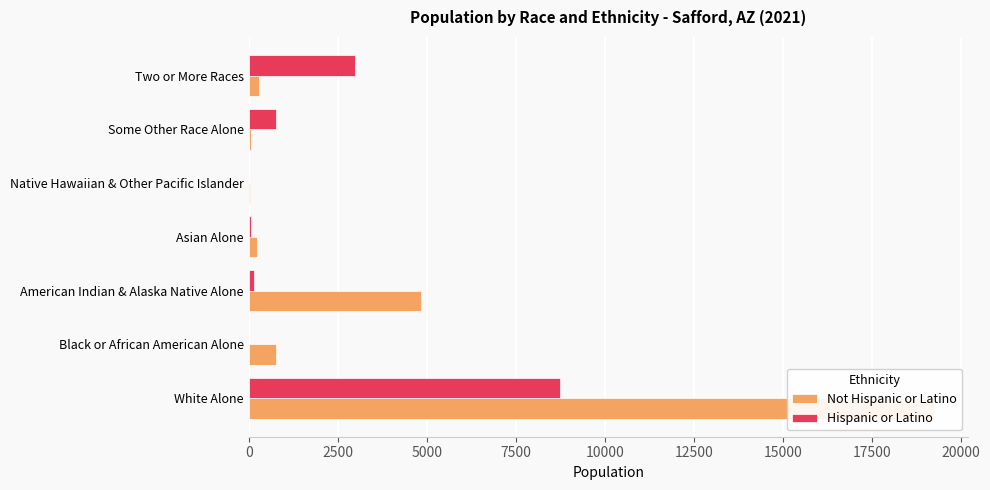

What is the value of the Hispanic or Latino bar at the 1st from the left?

8743